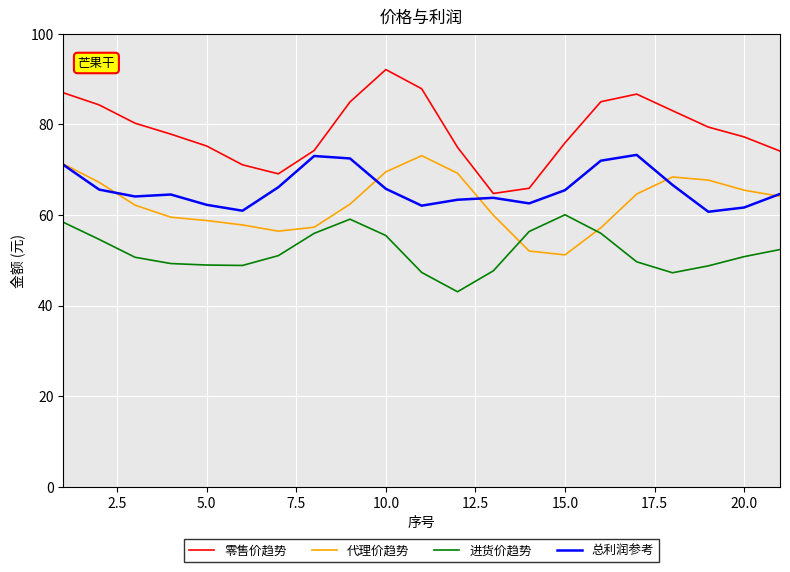

True or false: 进货价趋势 and 零售价趋势 intersect in this chart.

False